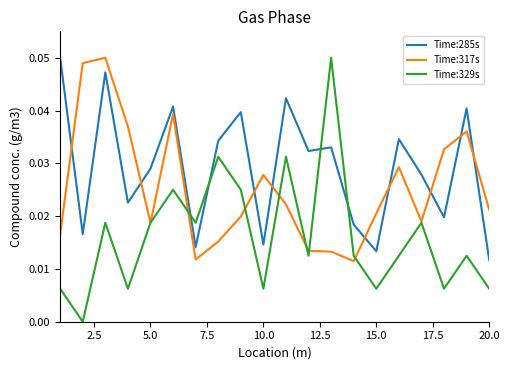

How many interior local peaks does the Time:329s series have?

7